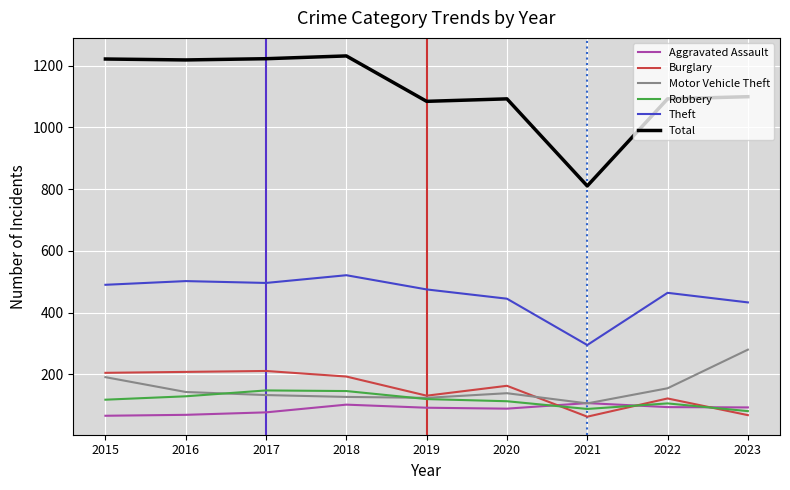

How many lines are shown in the chart?

6